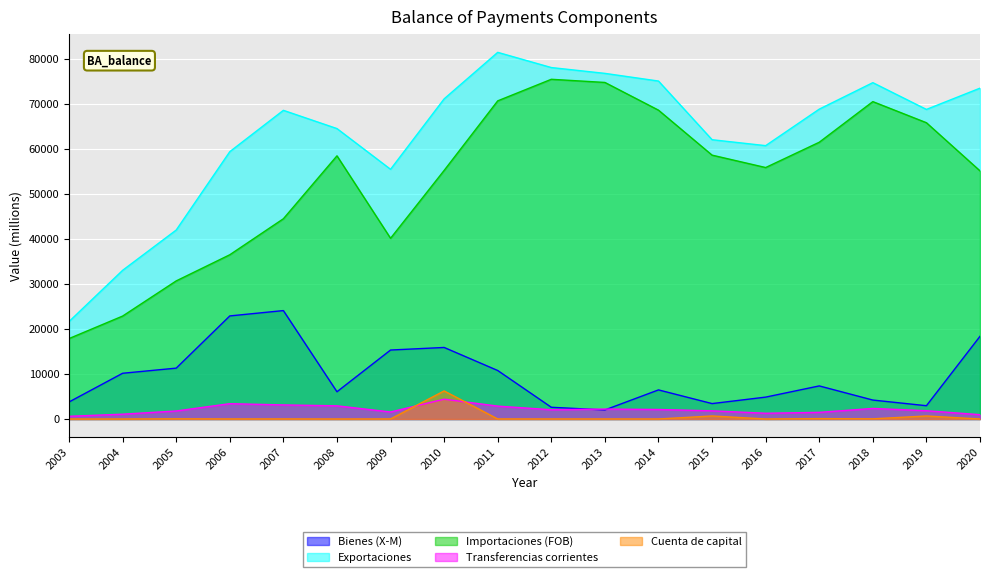

How many interior local peaks does the Exportaciones series have?

3